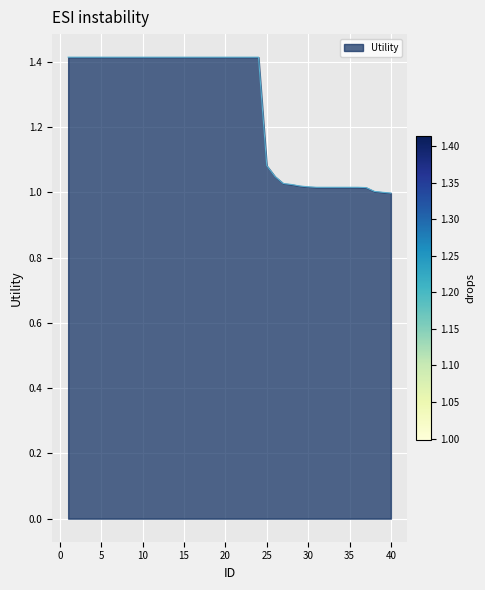

Count the number of categories in the chart.

40